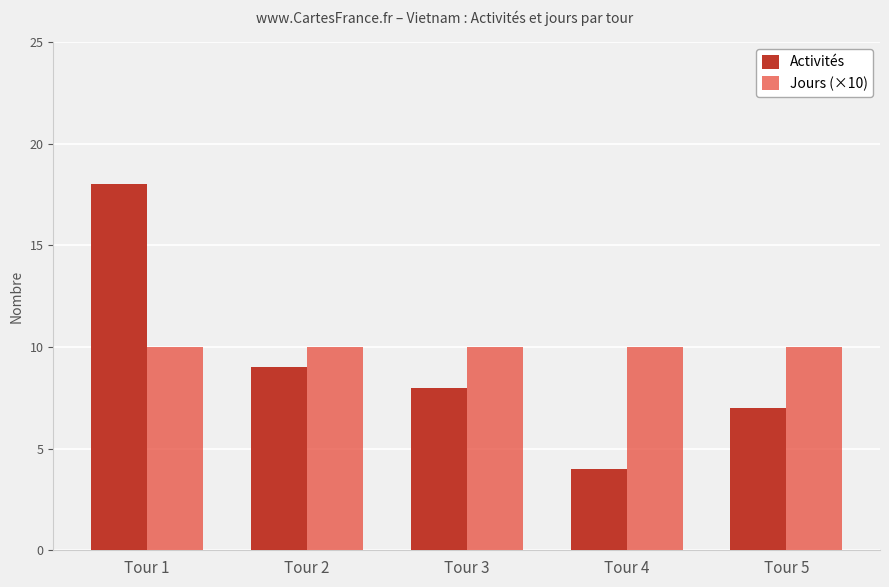

At which label does Activités first exceed 8?

Tour 1